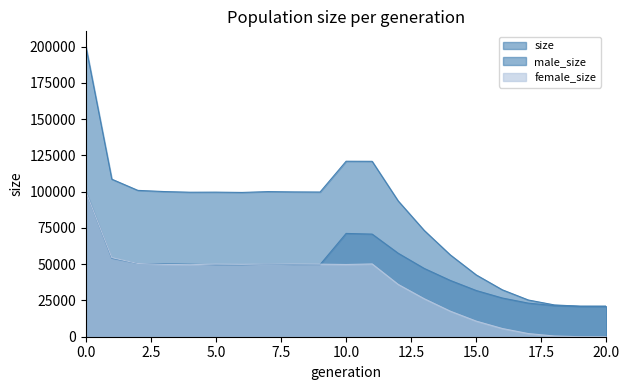

The female_size series shows 2398 at 16. True or false?

False